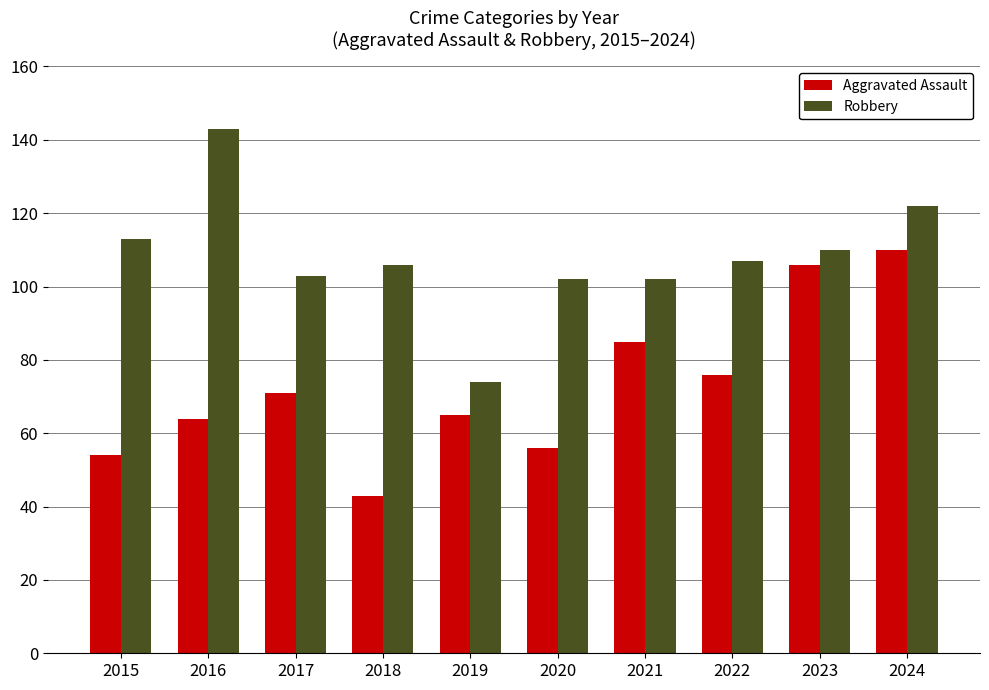

Which label corresponds to the smallest value in the chart?

2018